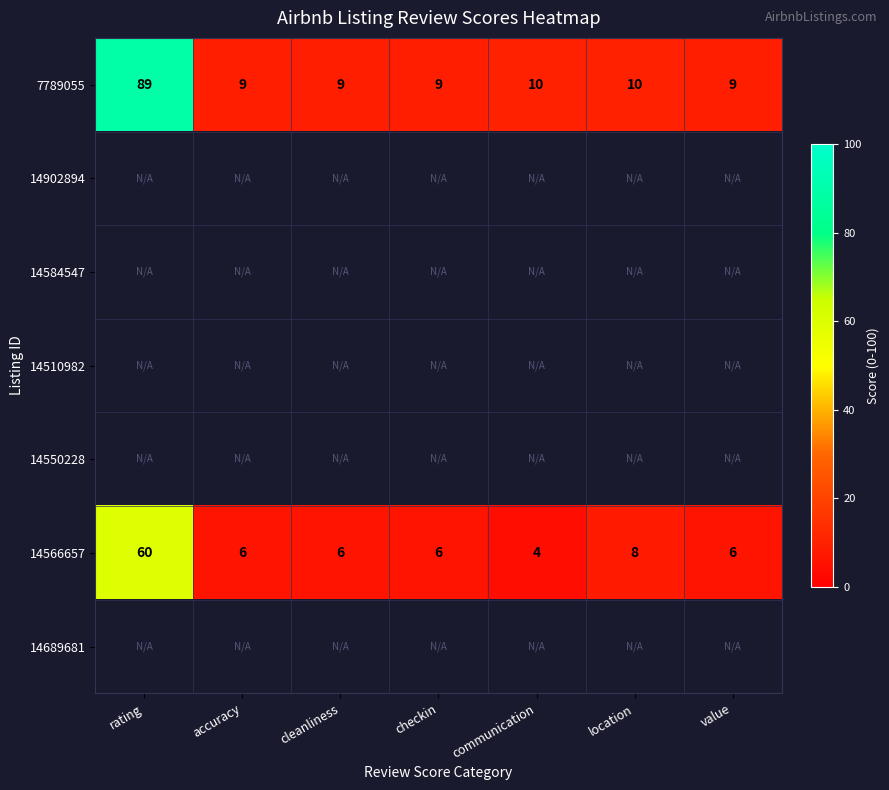

Is it true that 14566657 equals 10.5 at cleanliness?

False